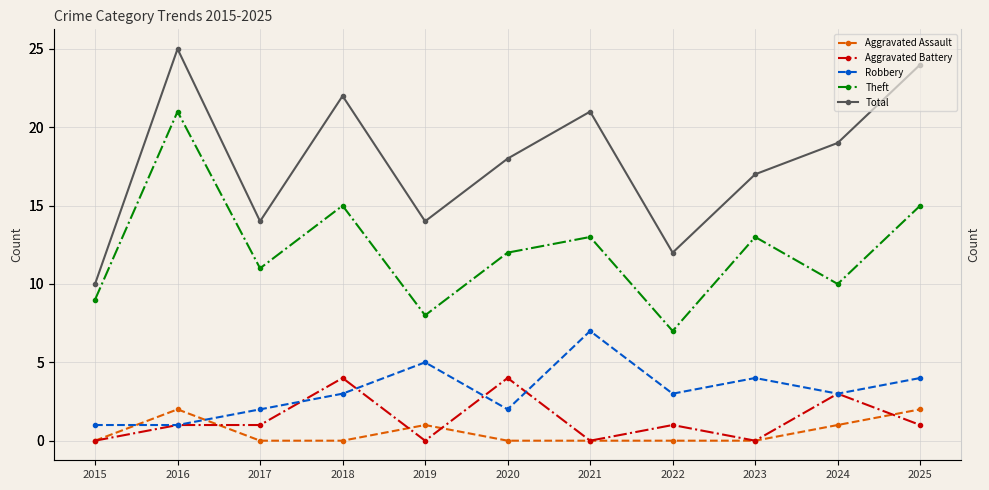

How many lines are shown in the chart?

5